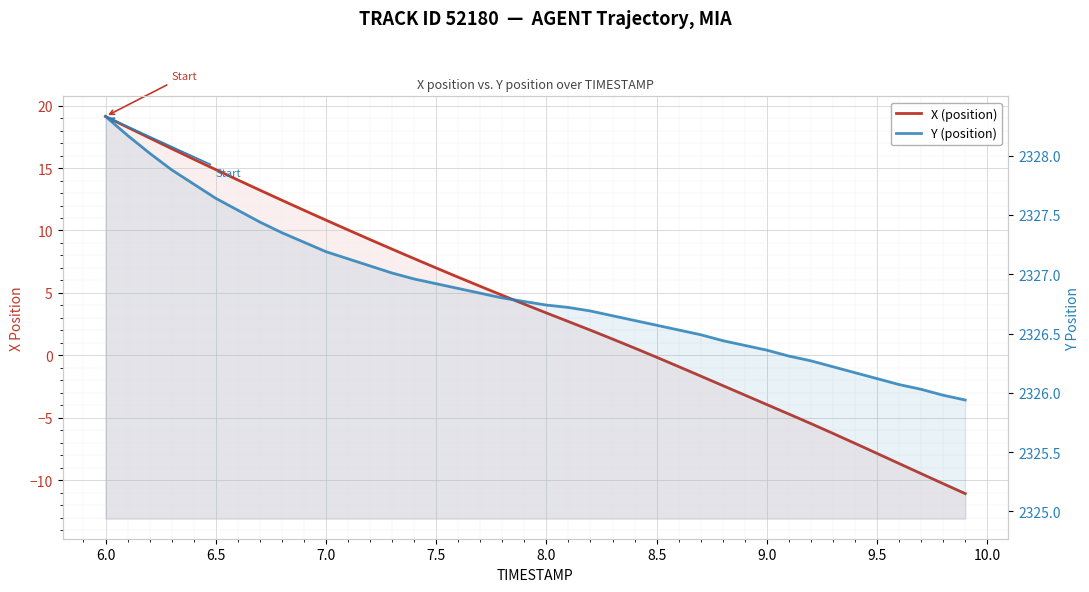

How many values in the X (position) series are below 4?

20